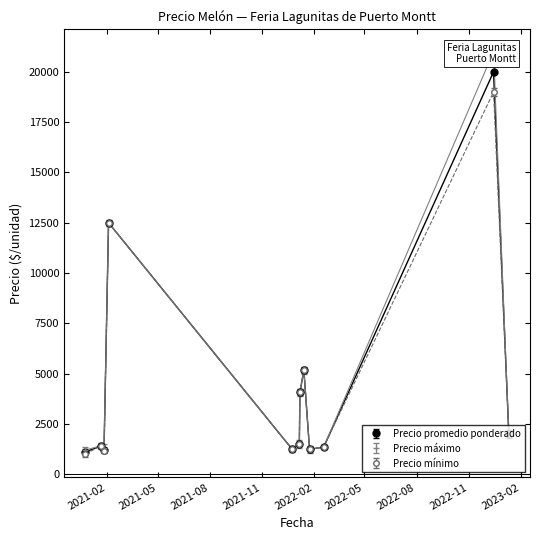

How many lines are shown in the chart?

3